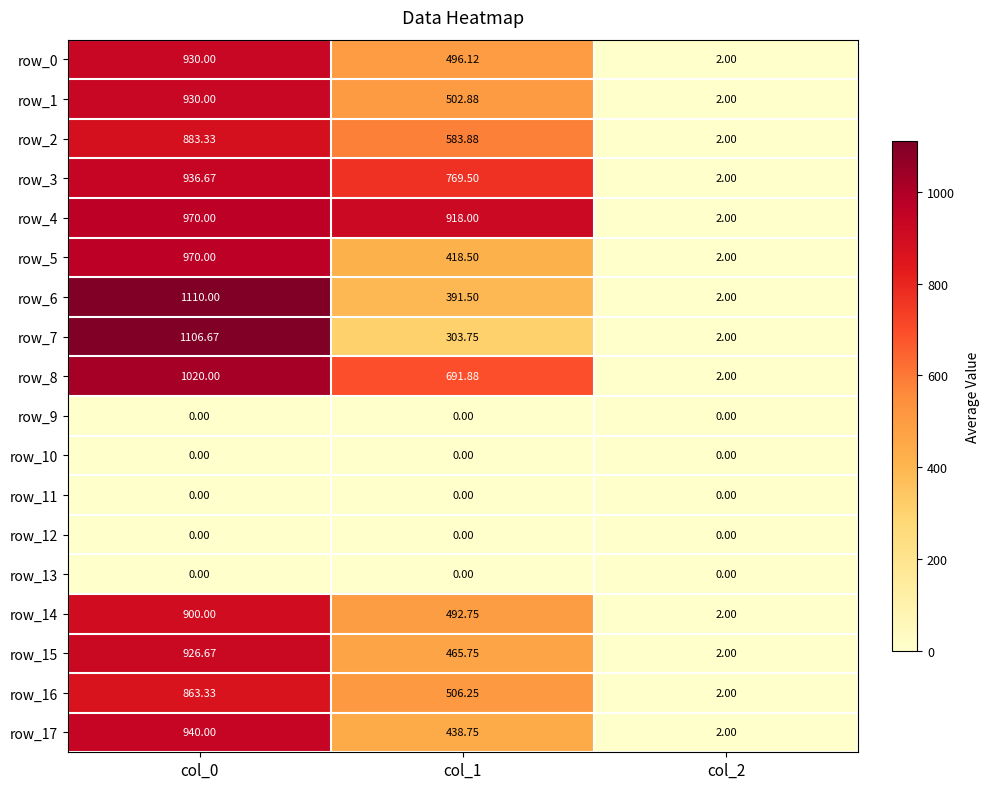

Between col_1 and col_2, which series saw the biggest shift?

row_4